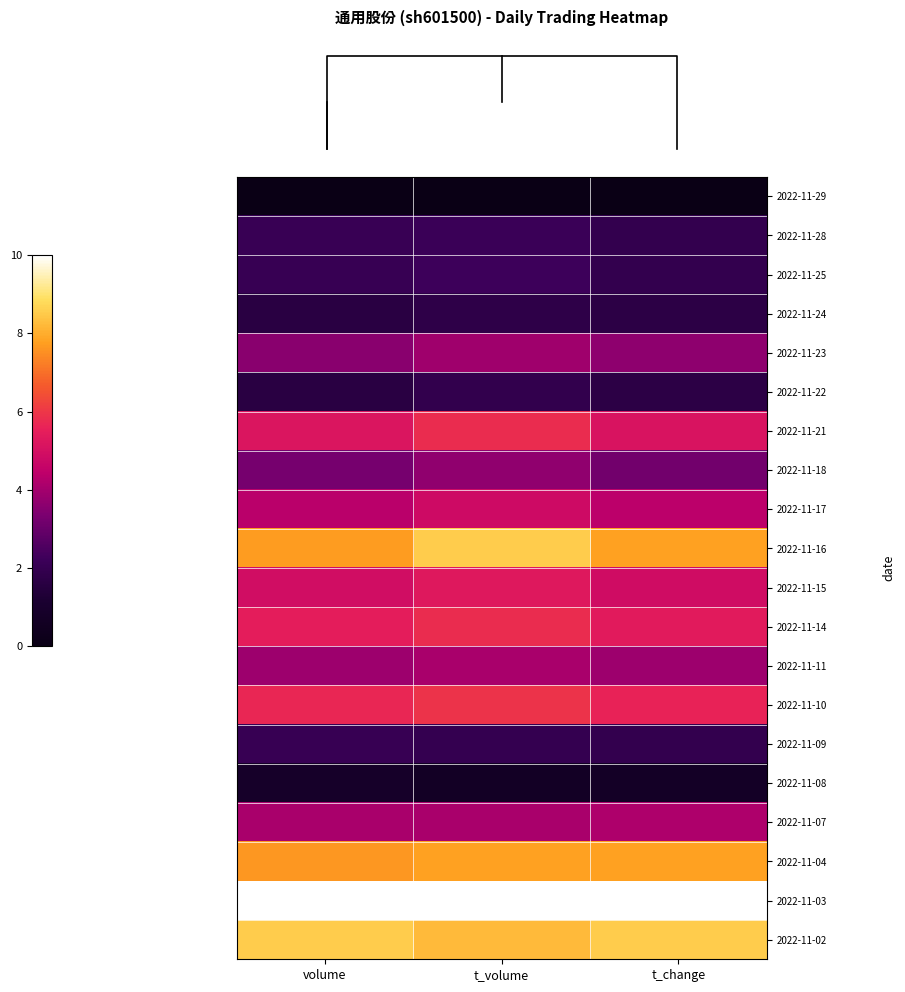

Reading right to left, what are all the values shown in this chart?

row_0: t_change=0.0	t_volume=0.0	volume=0.0
row_1: t_change=2.0	t_volume=2.2	volume=2.1
row_2: t_change=2.0	t_volume=2.2	volume=2.1
row_3: t_change=1.7	t_volume=1.8	volume=1.6
row_4: t_change=3.7	t_volume=3.9	volume=3.6
row_5: t_change=1.7	t_volume=1.9	volume=1.6
row_6: t_change=5.1	t_volume=5.8	volume=5.2
row_7: t_change=3.2	t_volume=3.7	volume=3.3
row_8: t_change=4.4	t_volume=4.8	volume=4.3
row_9: t_change=7.8	t_volume=8.5	volume=7.7
row_10: t_change=4.9	t_volume=5.3	volume=4.9
row_11: t_change=5.4	t_volume=5.8	volume=5.4
row_12: t_change=3.9	t_volume=4.1	volume=3.9
row_13: t_change=5.6	t_volume=5.9	volume=5.7
row_14: t_change=2.0	t_volume=2.0	volume=2.0
row_15: t_change=0.7	t_volume=0.7	volume=0.9
row_16: t_change=4.1	t_volume=4.1	volume=4.1
row_17: t_change=7.8	t_volume=7.8	volume=7.6
row_18: t_change=10.0	t_volume=10.0	volume=10.0
row_19: t_change=8.5	t_volume=8.2	volume=8.5